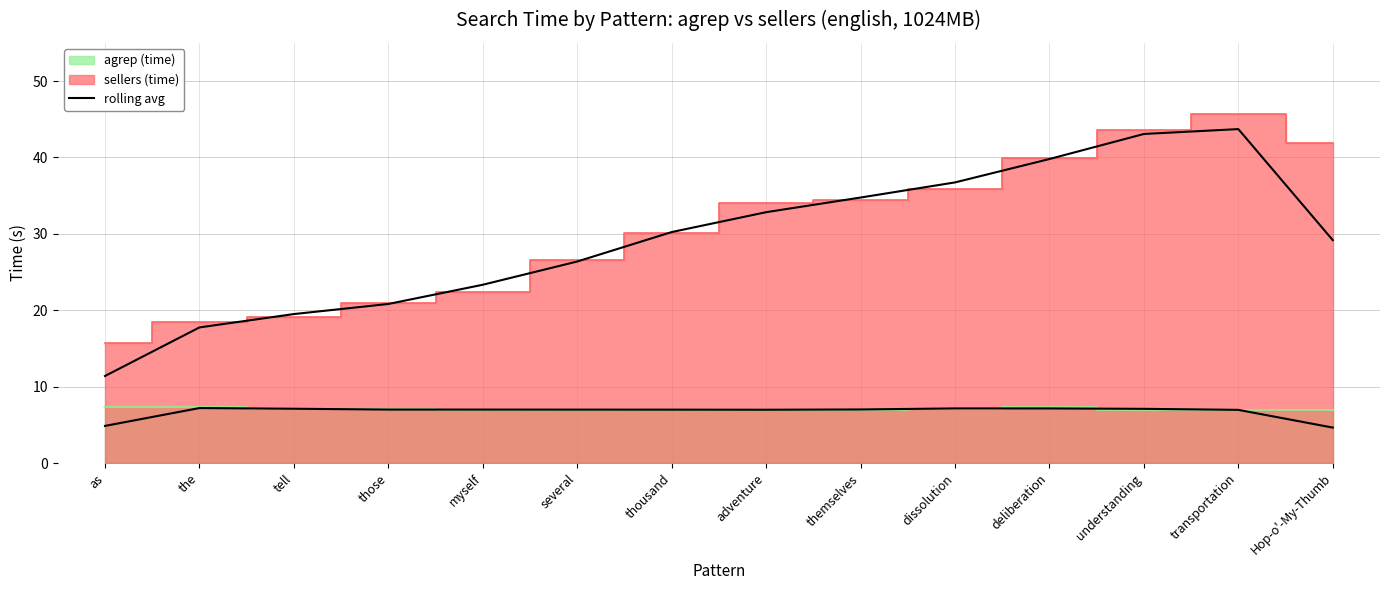

How many values are below 7?

7